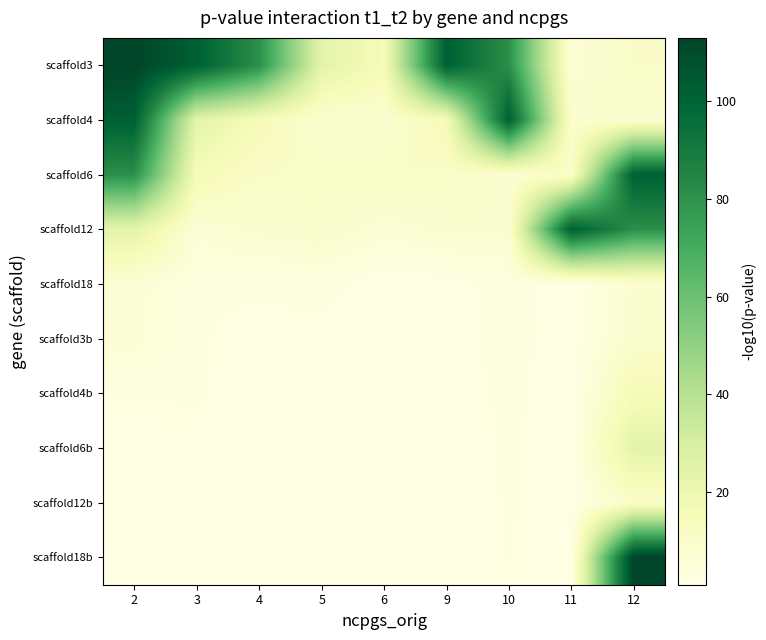

Reading right to left, what are all the values shown in this chart?

scaffold3: 12=10.8	11=6.3	10=80.6	9=101.8	6=15.5	5=24.0	4=80.6	3=101.8	2=112.9
scaffold4: 12=7.9	11=9.1	10=101.8	9=15.5	6=8.0	5=7.9	4=15.5	3=24.0	2=101.8
scaffold6: 12=101.8	11=10.3	10=7.9	9=10.3	6=10.8	5=10.3	4=10.8	3=15.5	2=80.6
scaffold12: 12=80.6	11=101.8	10=8.0	9=7.9	6=6.4	5=9.1	4=7.9	3=6.3	2=24.0
scaffold18: 12=8.0	11=1.2	10=3.7	9=1.8	6=1.3	5=3.7	4=3.2	3=3.2	2=6.4
scaffold3b: 12=9.1	11=1.3	10=3.7	9=1.6	6=1.3	5=1.9	4=1.6	3=3.1	2=6.3
scaffold4b: 12=15.5	11=1.3	10=3.2	9=1.5	6=1.3	5=1.8	4=1.5	3=3.0	2=2.8
scaffold6b: 12=24.0	11=1.4	10=3.1	9=1.4	6=1.3	5=2.0	4=1.3	3=2.4	2=2.0
scaffold12b: 12=10.3	11=1.5	10=3.0	9=1.3	6=1.2	5=1.2	4=1.3	3=2.3	2=2.0
scaffold18b: 12=112.9	11=1.6	10=2.8	9=1.2	6=1.2	5=1.1	4=1.3	3=1.4	2=1.4